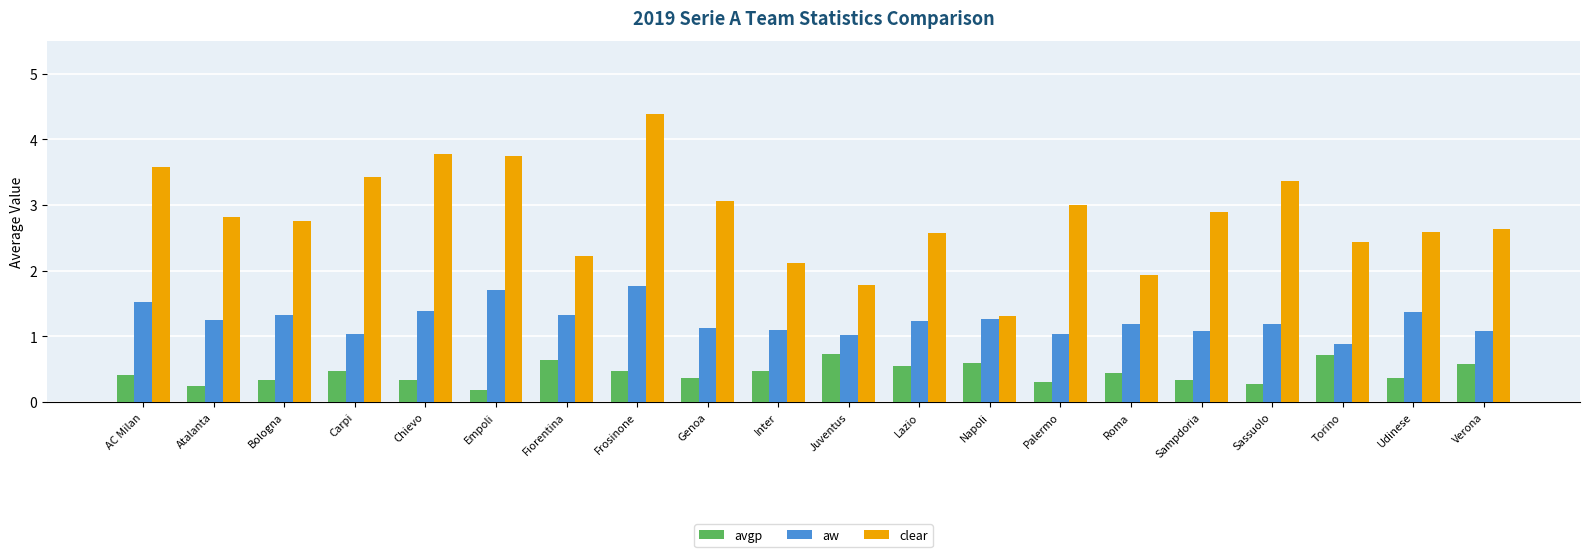

Are the bars grouped side by side (vs. stacked)?

Yes